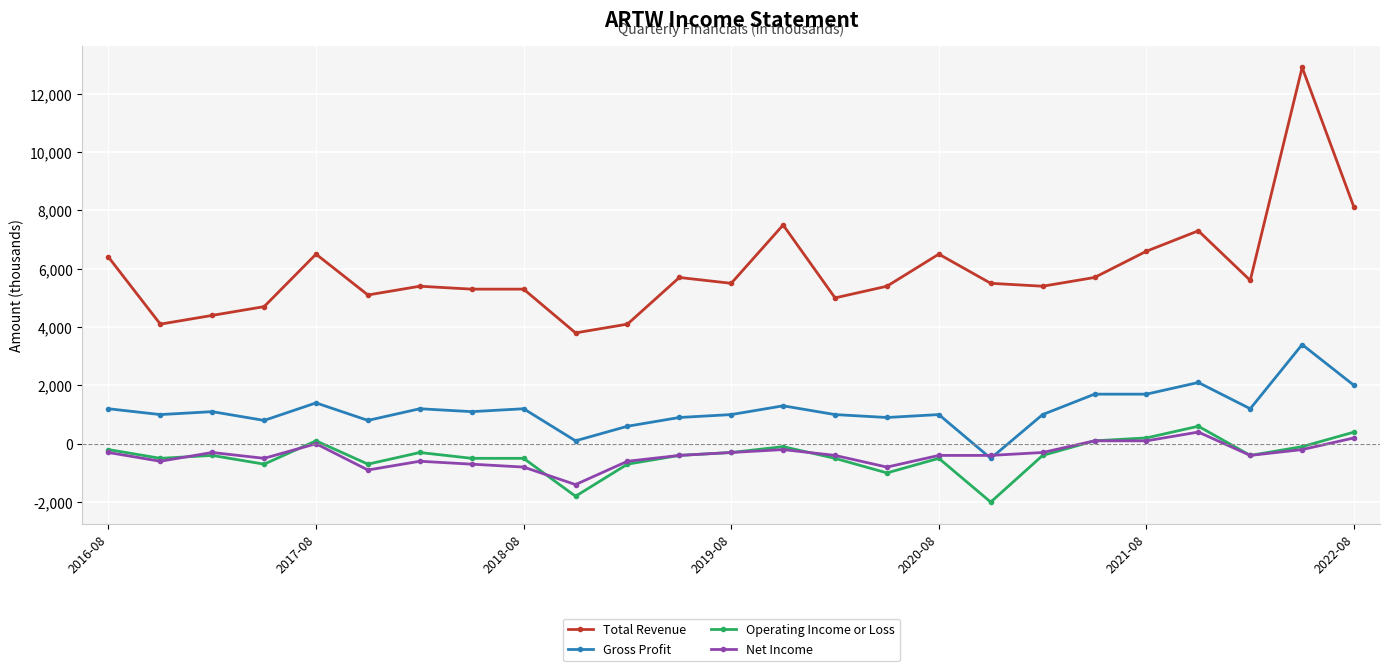

Which series has the largest total across all categories?

Total Revenue